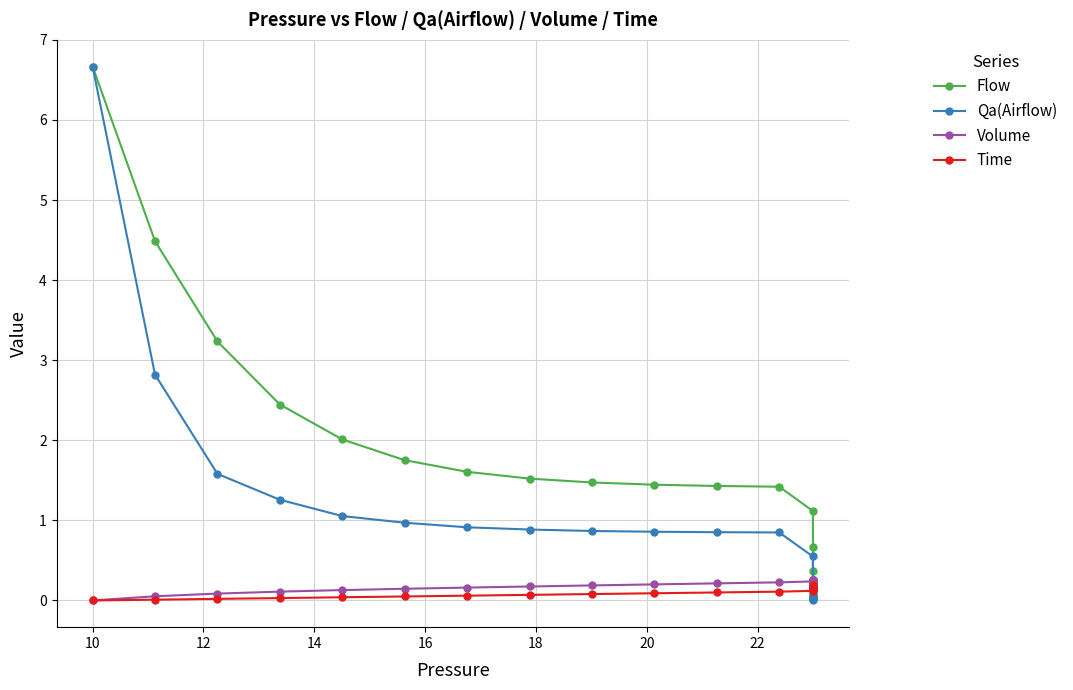

How many lines are shown in the chart?

4